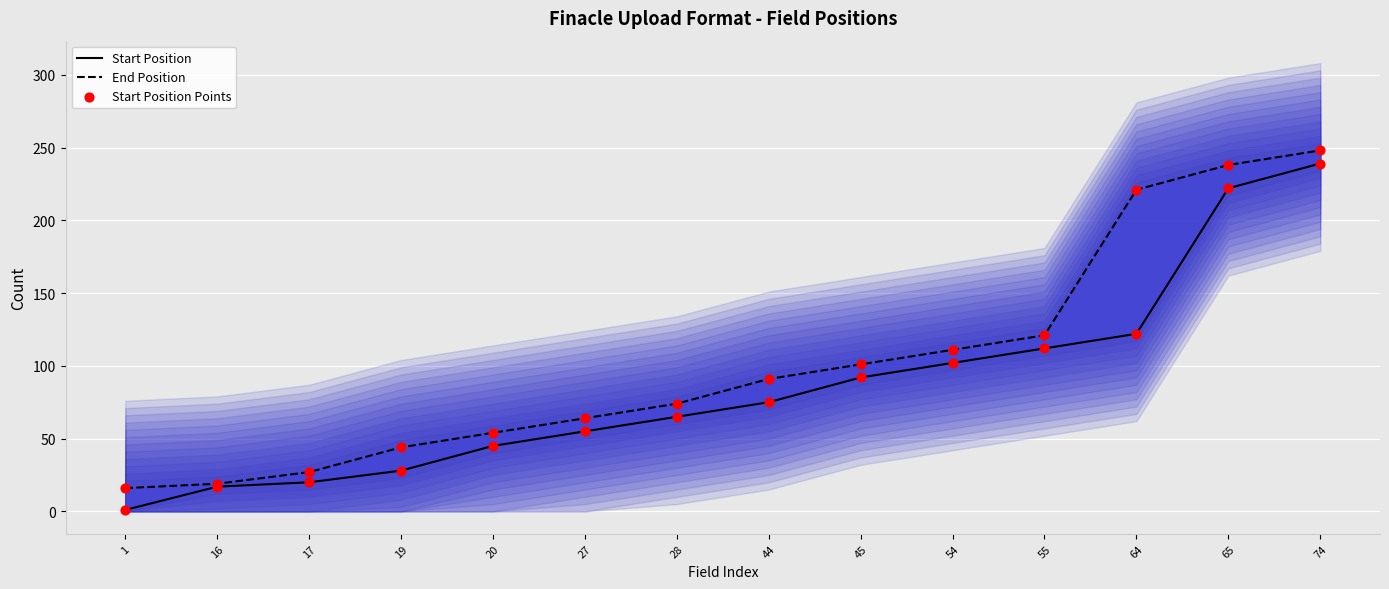

Is the value of Start Position Points at 54 greater than the value of Start Position at 44?

Yes